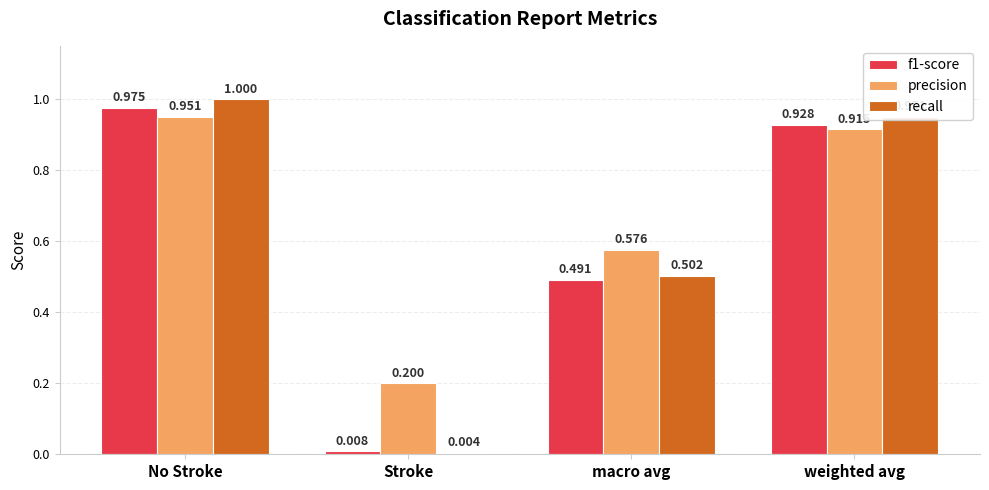

Is the value of recall at Stroke greater than the value of f1-score at weighted avg?

No